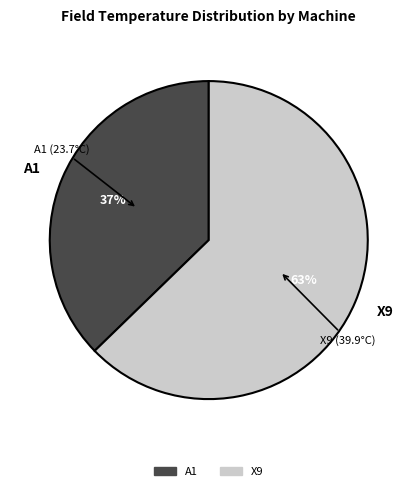

To the nearest percent, what percentage of the pie is A1?

37%